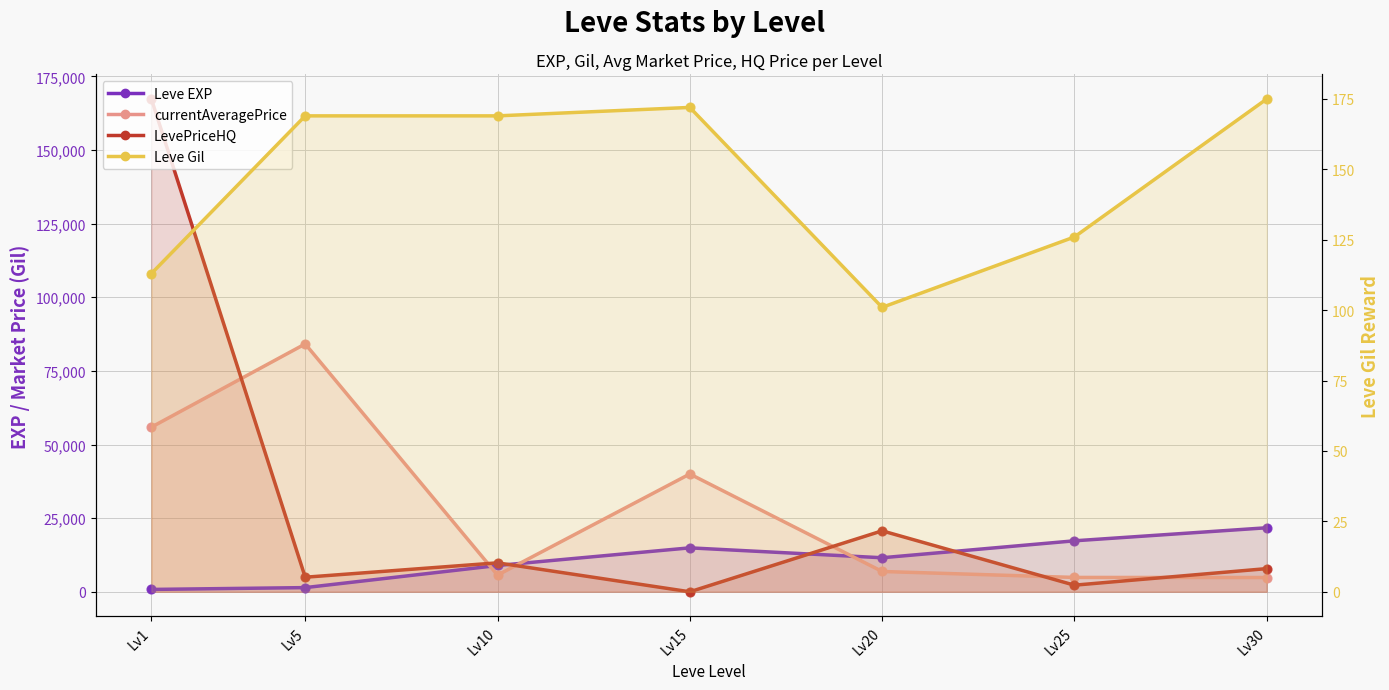

What is the total value across all series at Lv5?

90698.8